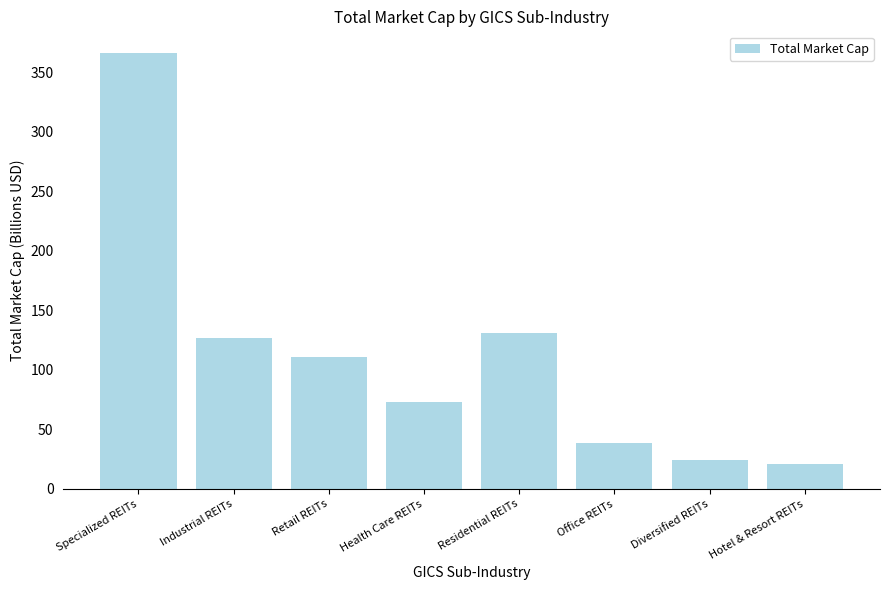

At which category does the chart reach its peak across all series?

Specialized REITs